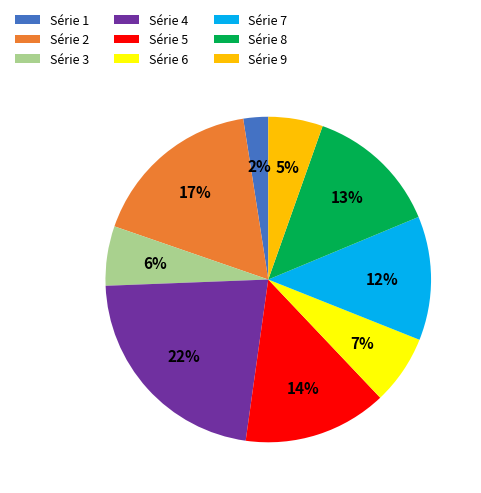

Is it true that Série 3 is 6% of the pie?

True